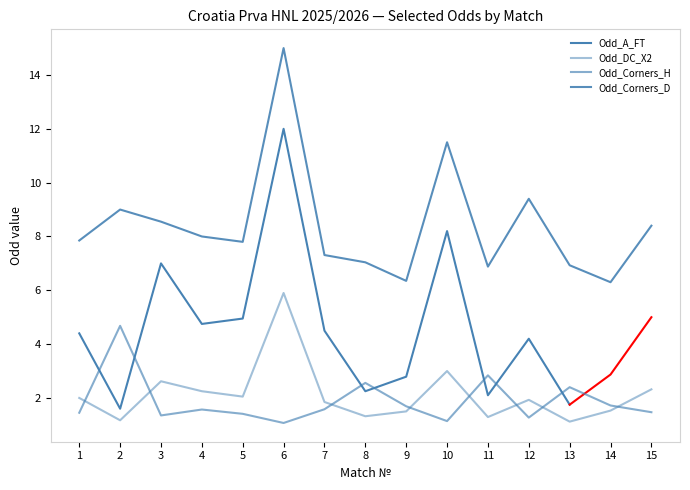

At which label does Odd_Corners_H reach its peak?

2